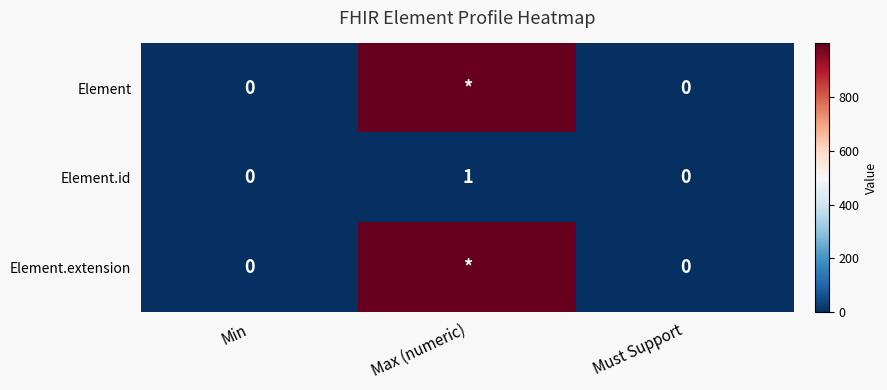

What is the spread (max minus min) of values at Max (numeric)?

998